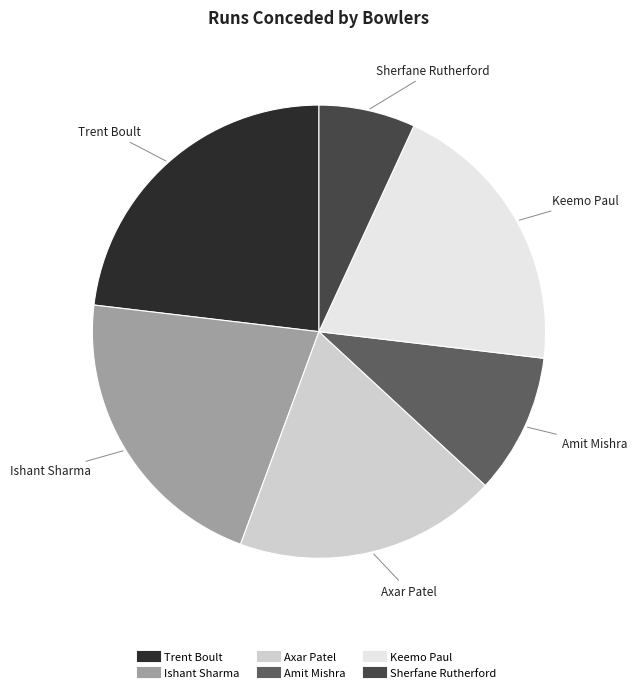

Do Keemo Paul and Axar Patel together represent more than half of the pie?

No